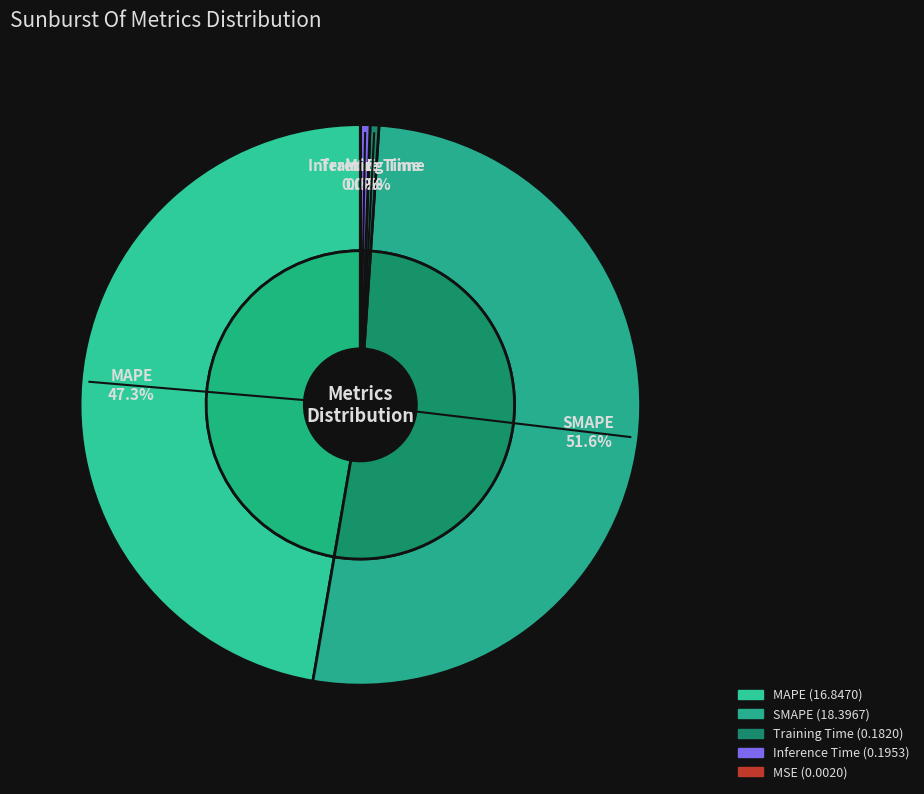

Rank the categories by value from lowest to highest.

MSE, Training Time, Inference Time, MAPE, SMAPE